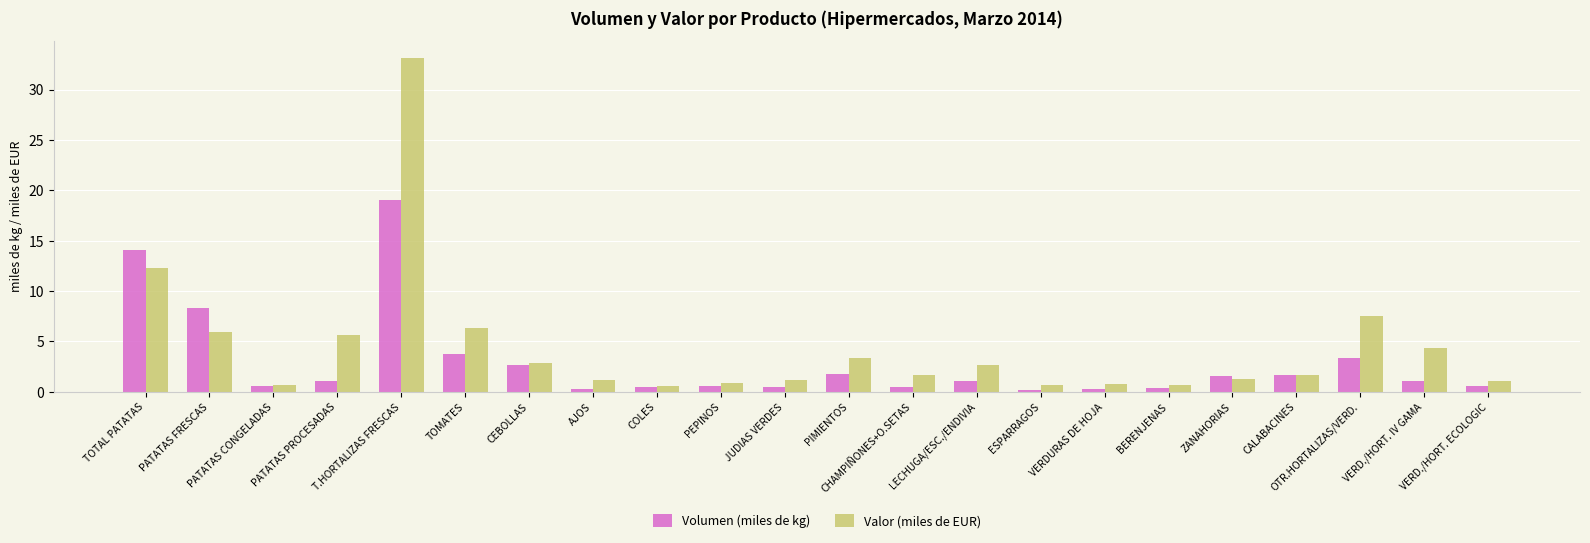

Rank the series at VERDURAS DE HOJA from lowest to highest value.

Volumen (miles de kg), Valor (miles de EUR)